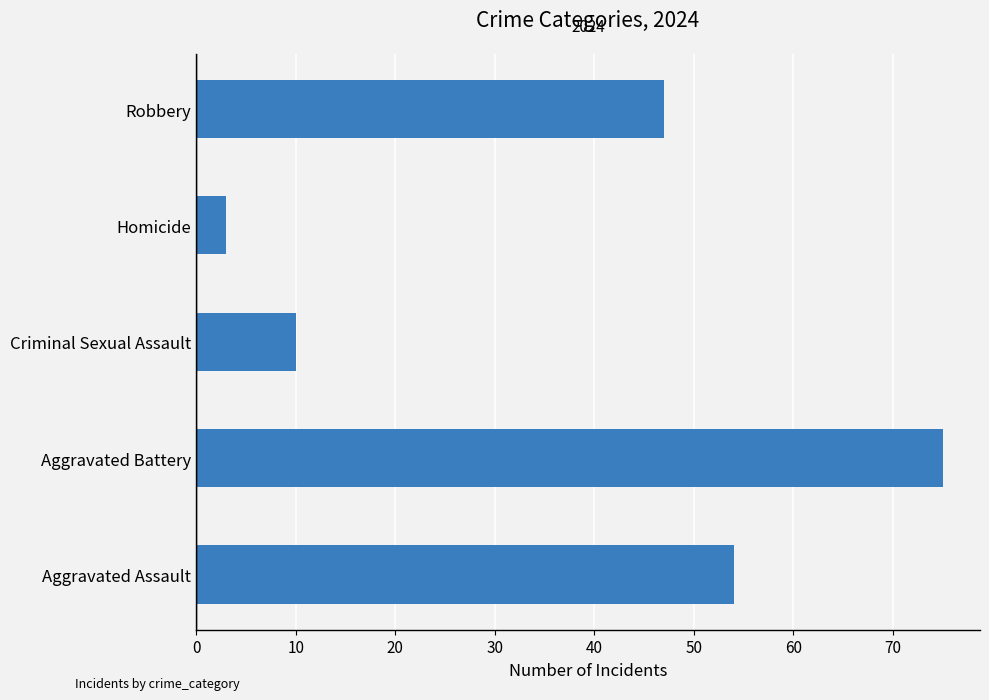

Read the value at Homicide, to the nearest 5.

5